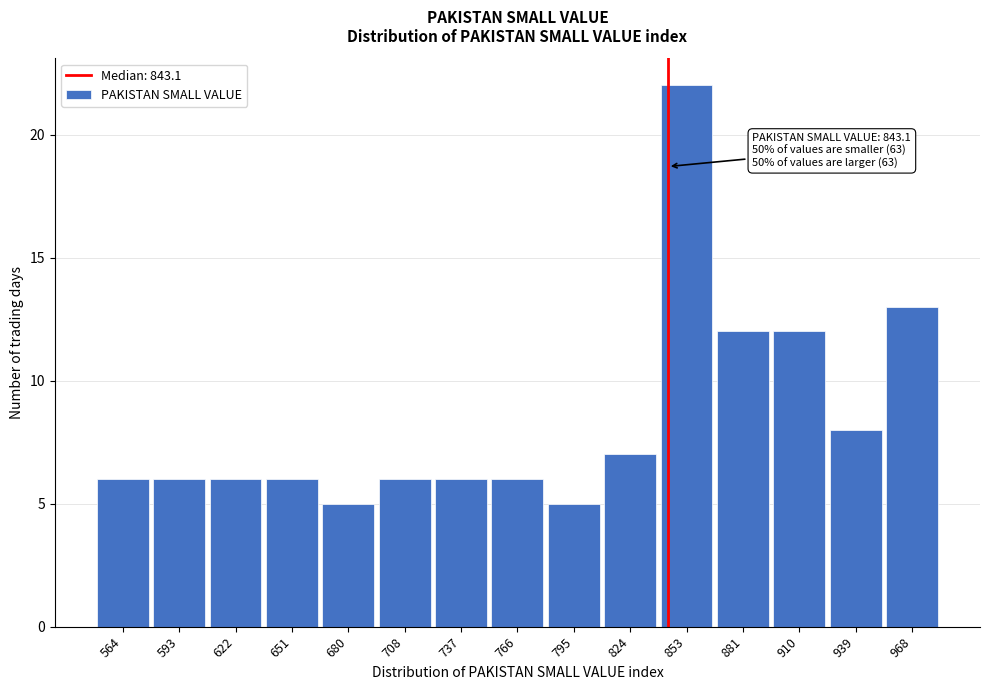

Over which range of the x-axis is the bar tallest?

840 to 865